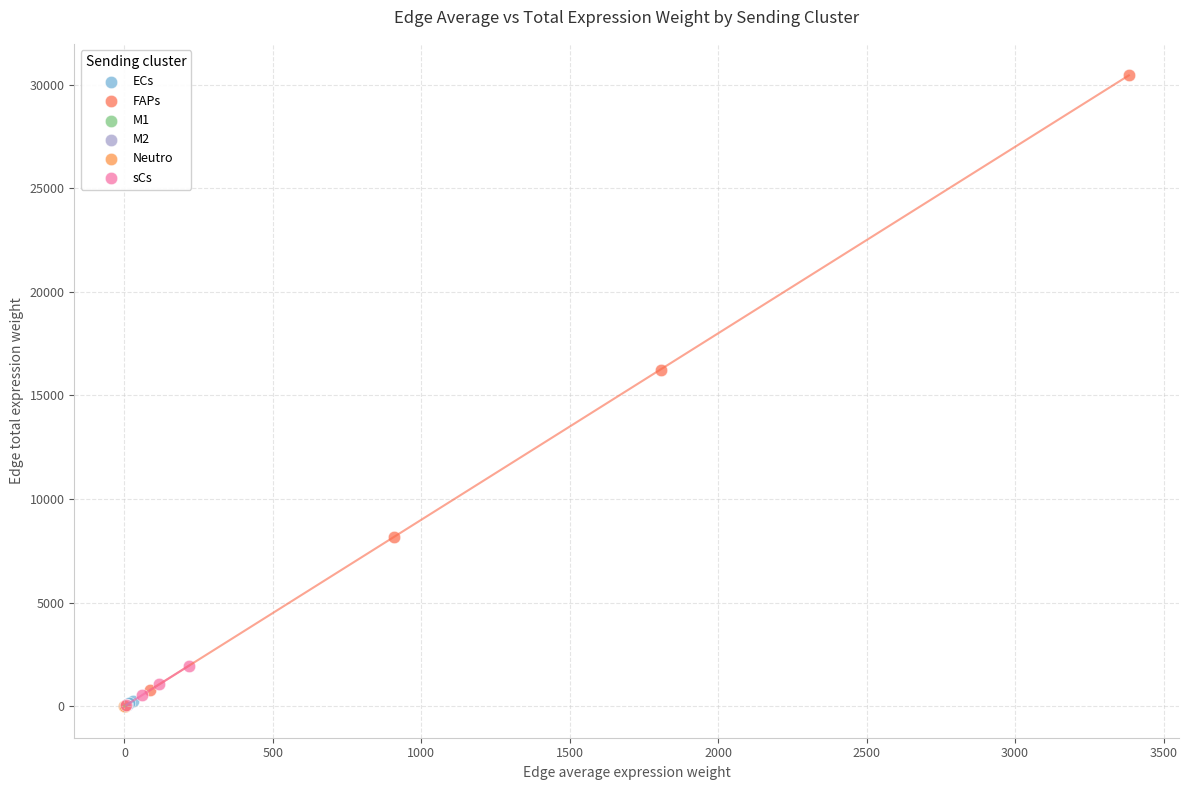

Which series contains the highest Y value?

FAPs